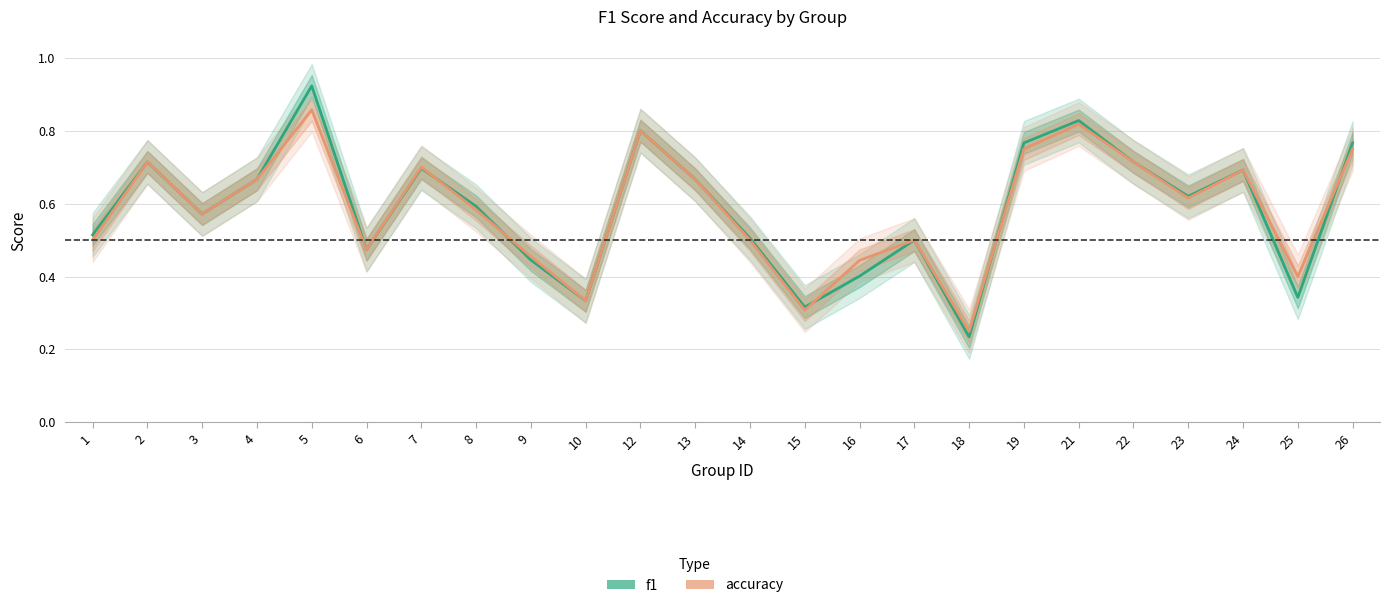

Rank the series by their maximum value, from highest to lowest.

f1, accuracy